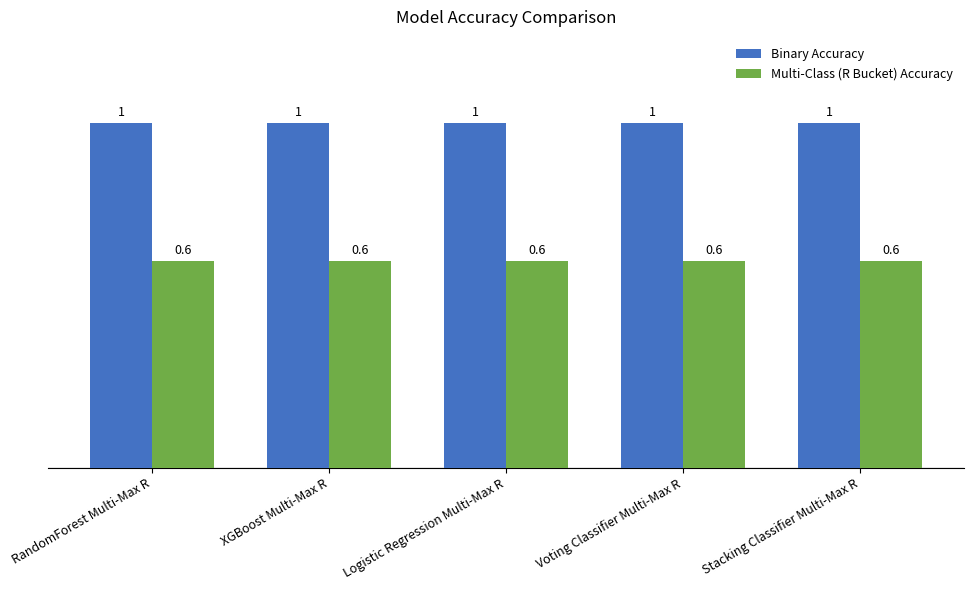

At how many categories does at least one series exceed 0?

5